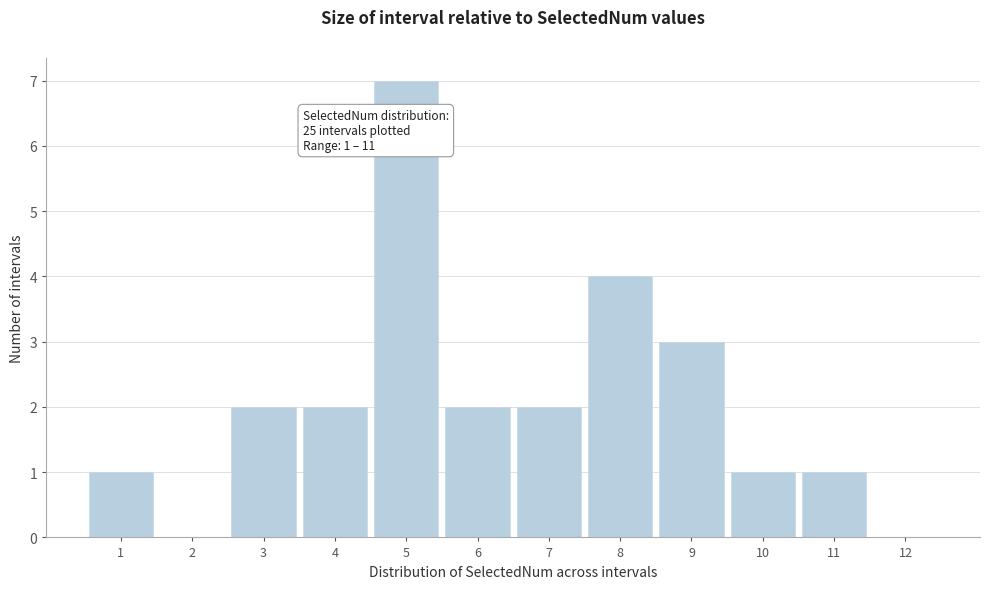

Which range on the x-axis has the tallest bar?

4.5 to 5.5